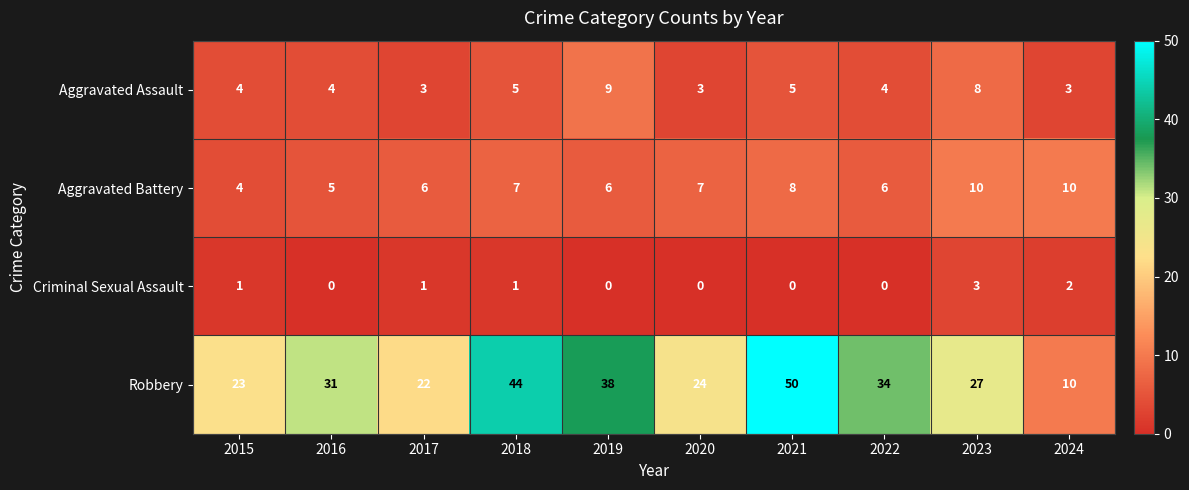

Which series has the largest range (max minus min)?

Robbery